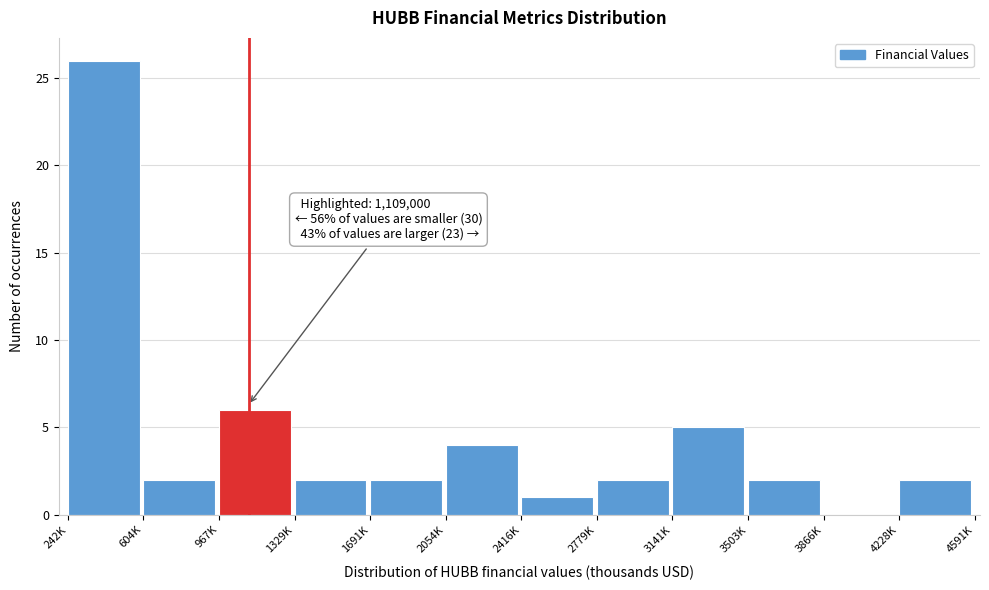

Reading right to left, list all the values displayed in this chart.

4228K=2	3866K=0	3503K=2	3141K=5	2779K=2	2416K=1	2054K=4	1691K=2	1329K=2	967K=6	604K=2	242K=26